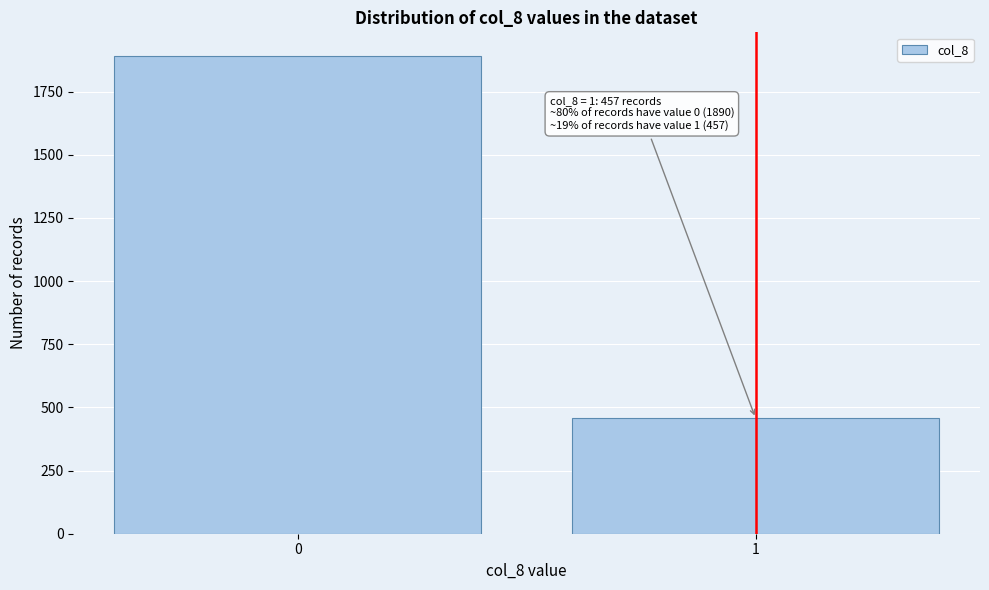

Reading left to right, what are all the values shown in this chart?

0=1890	1=457